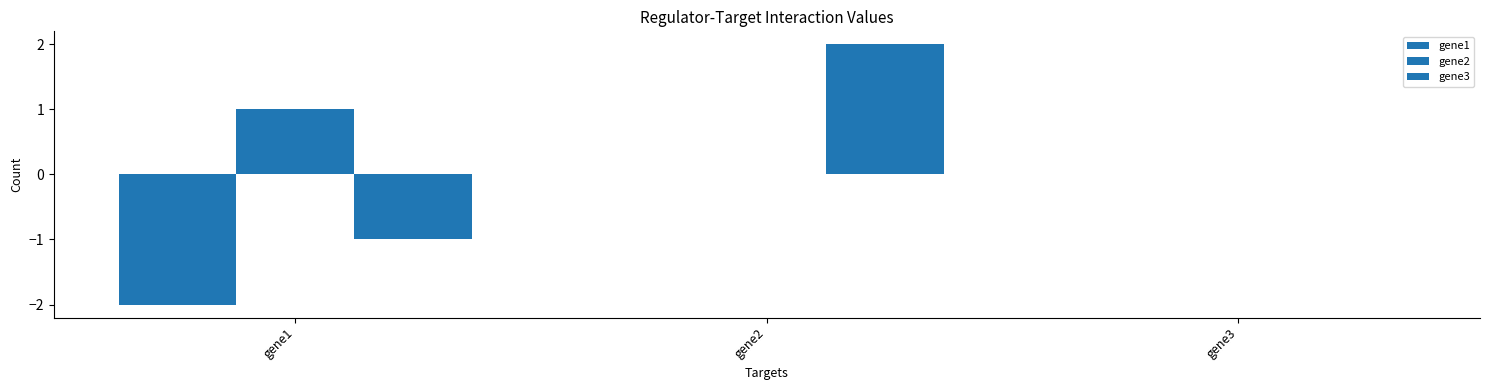

How many categories are shown in the chart?

3